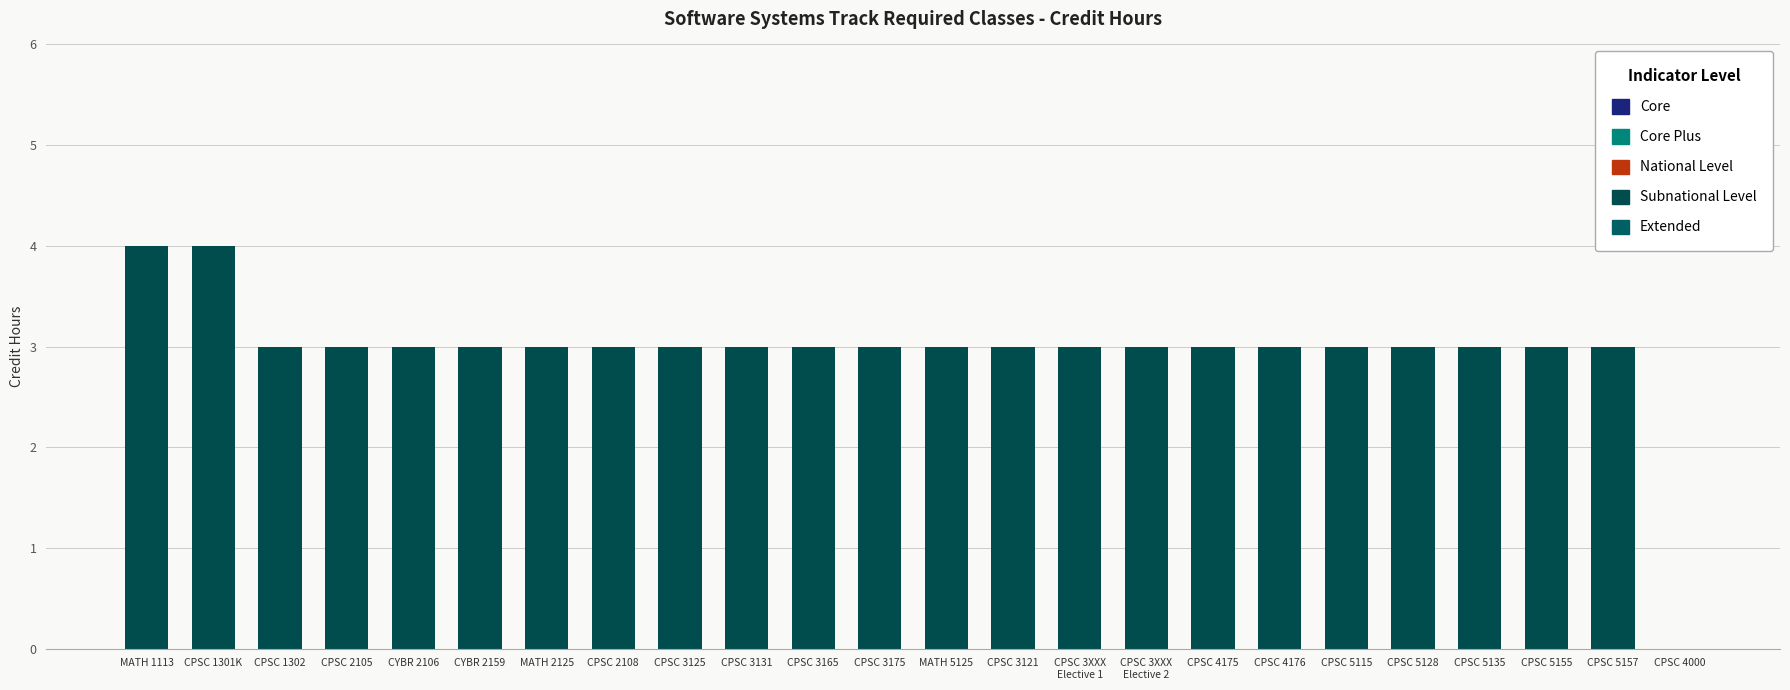

What is the sum of all values?

71